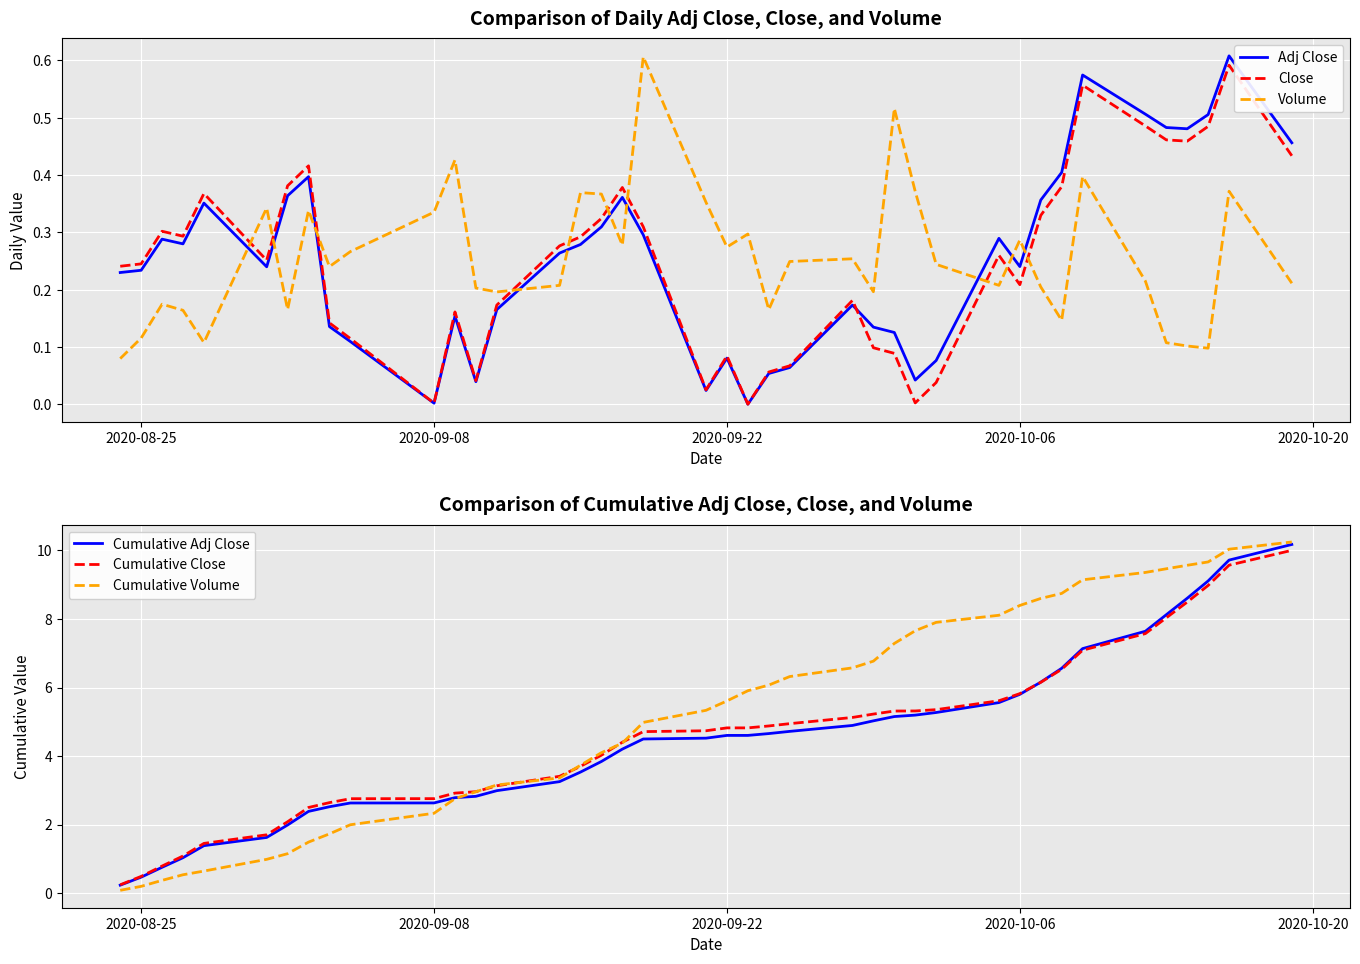

What is the maximum value for Cumulative Volume?

10.2